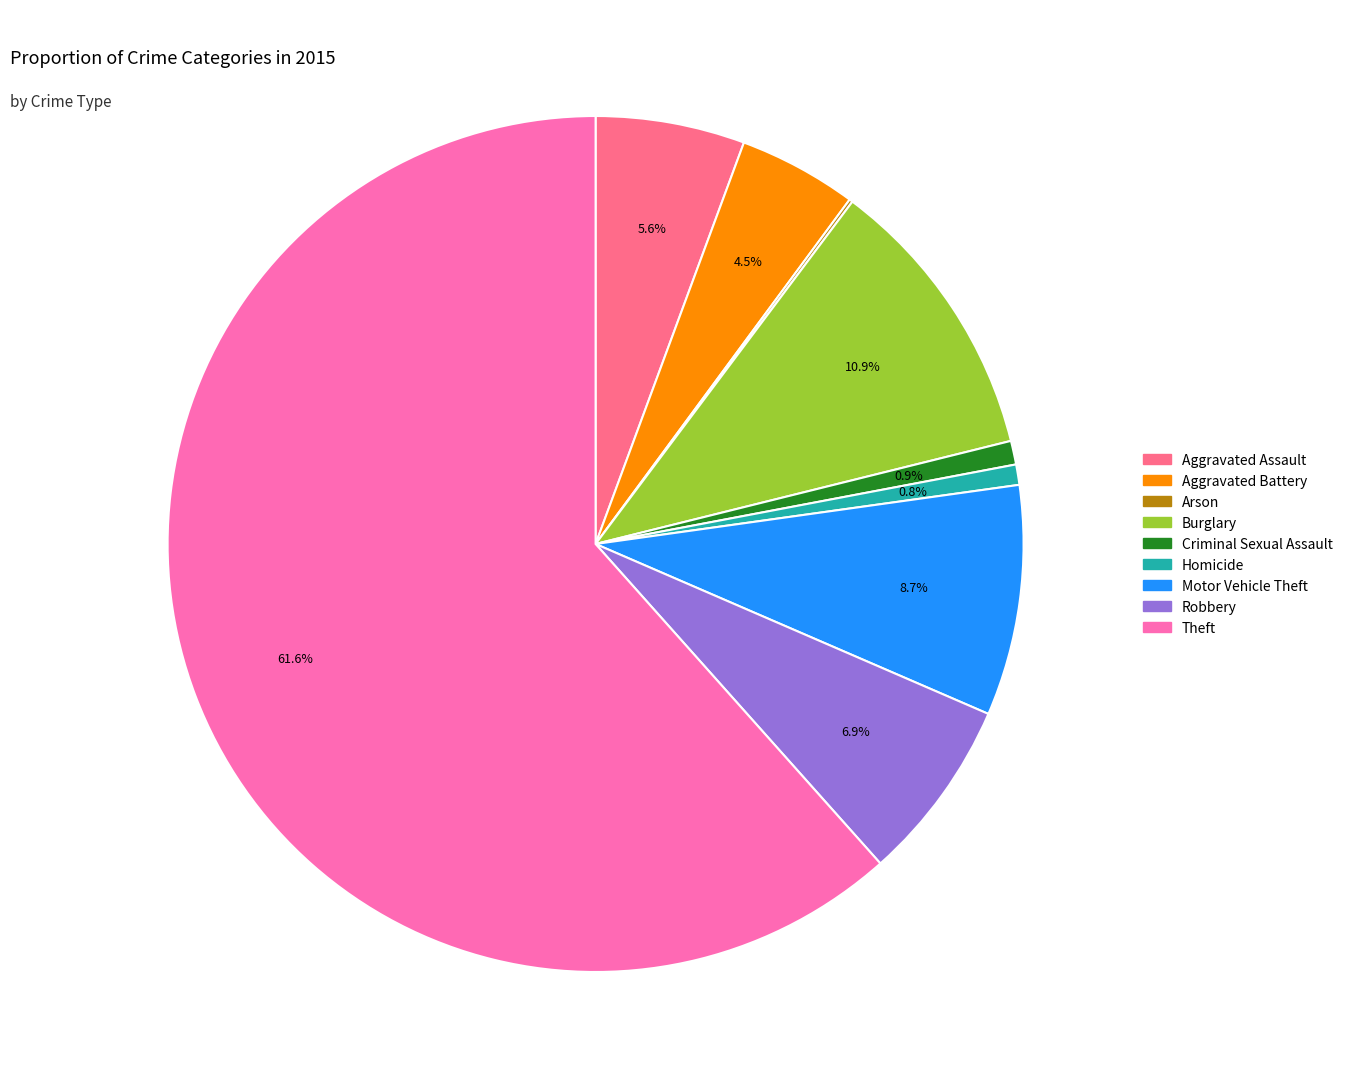

Which slice is the largest?

Theft